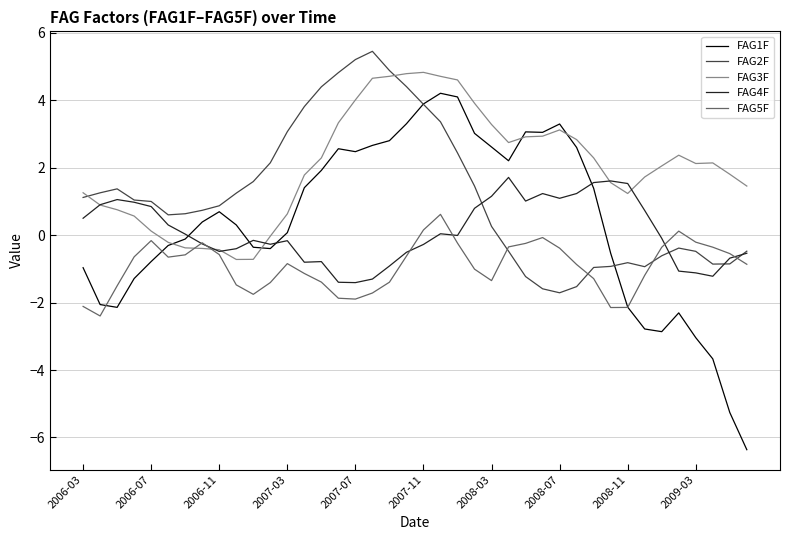

Rank the series by their maximum value, from lowest to highest.

FAG5F, FAG4F, FAG1F, FAG3F, FAG2F